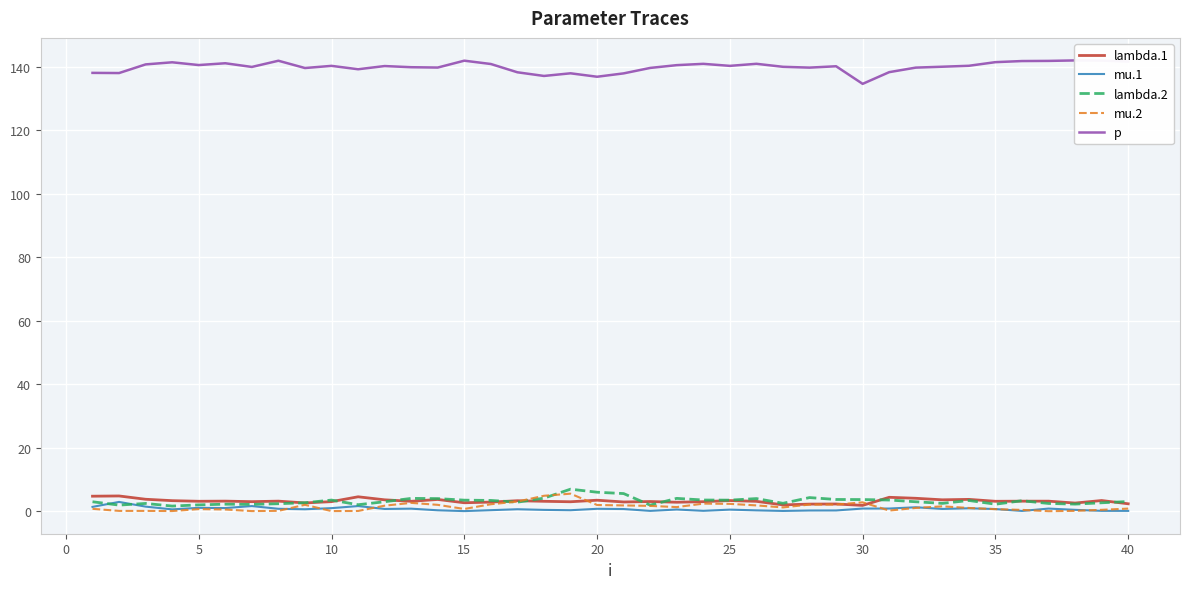

What is the average value of the lambda.1 series?

3.2